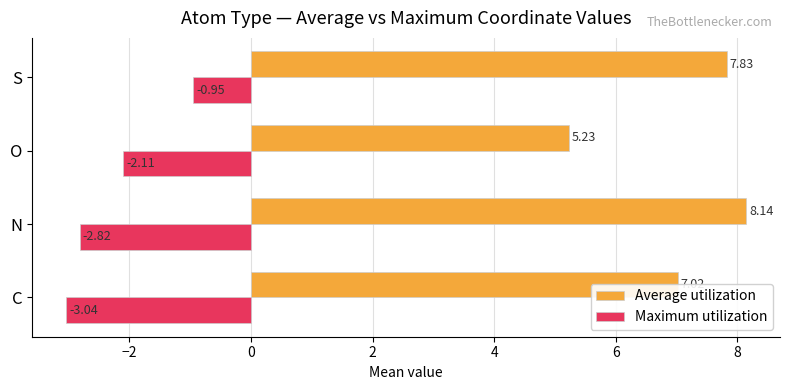

Which series has the largest range (max minus min)?

Average utilization